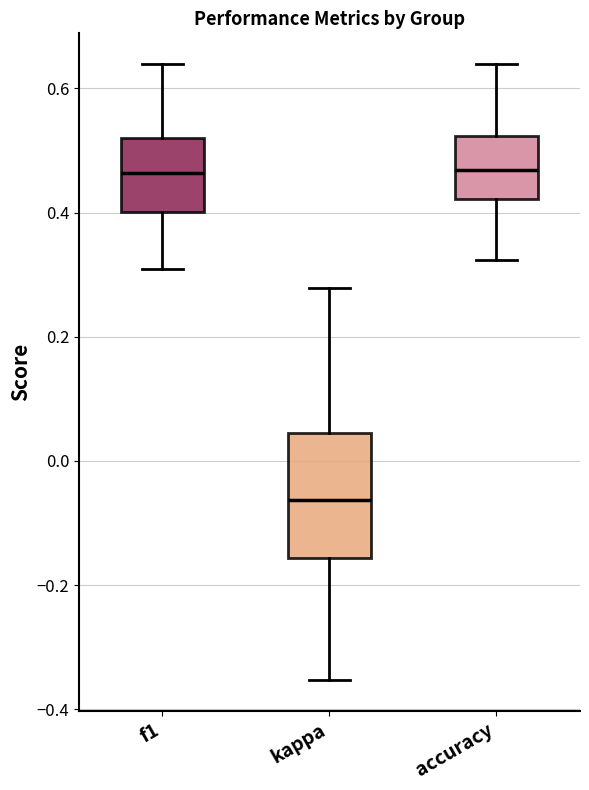

Comparing the boxes themselves (not the whiskers), which one is the tallest?

kappa